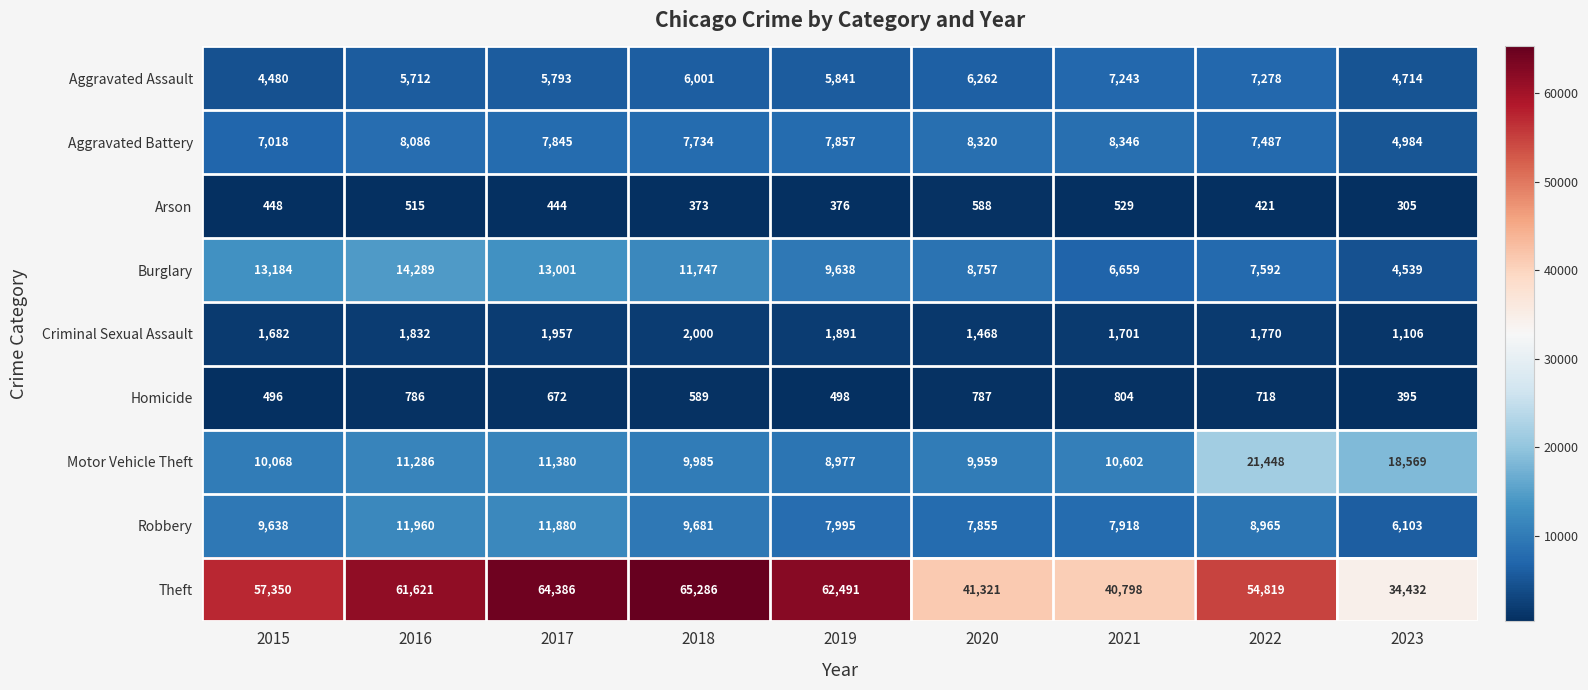

Which series has the largest range (max minus min)?

Theft